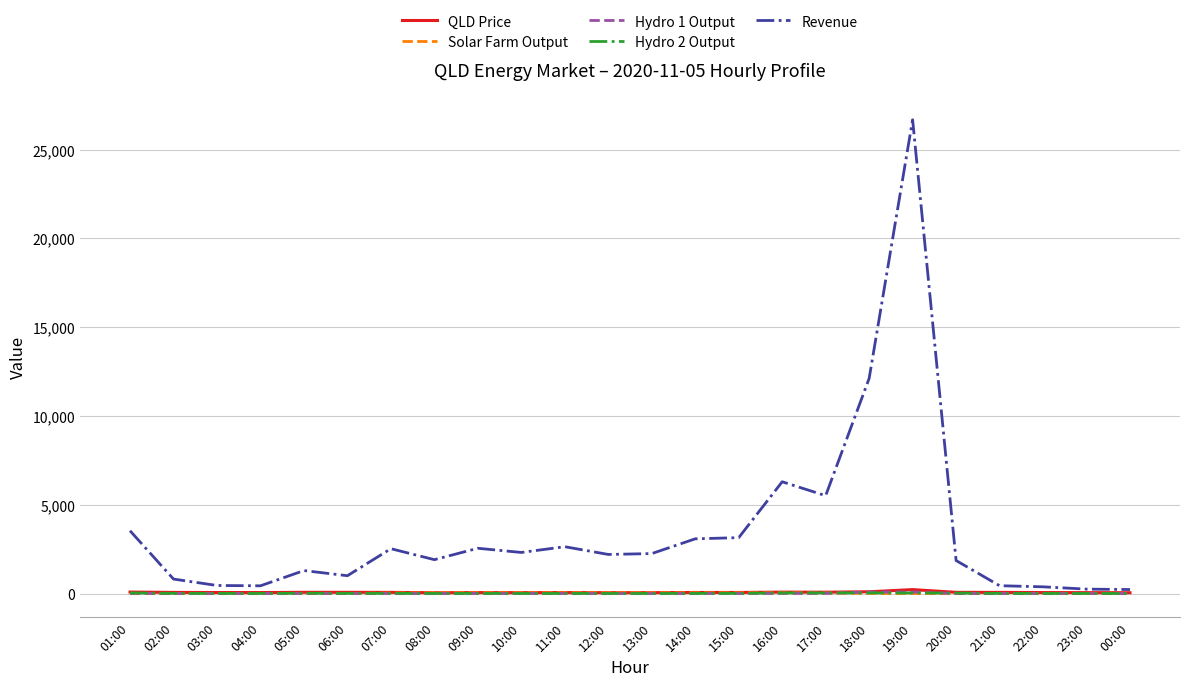

Which category has the highest value across all series?

19:00